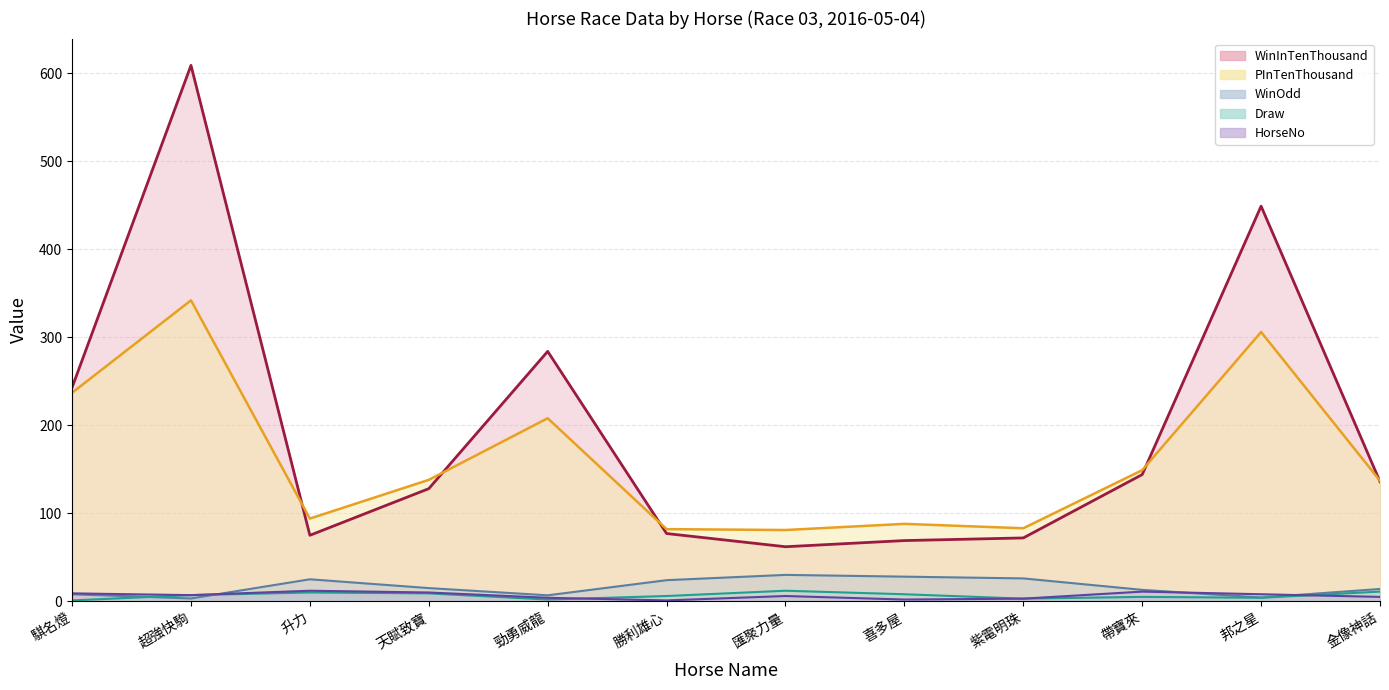

The value of HorseNo at 天賦致寶 is 15.8. True or false?

False